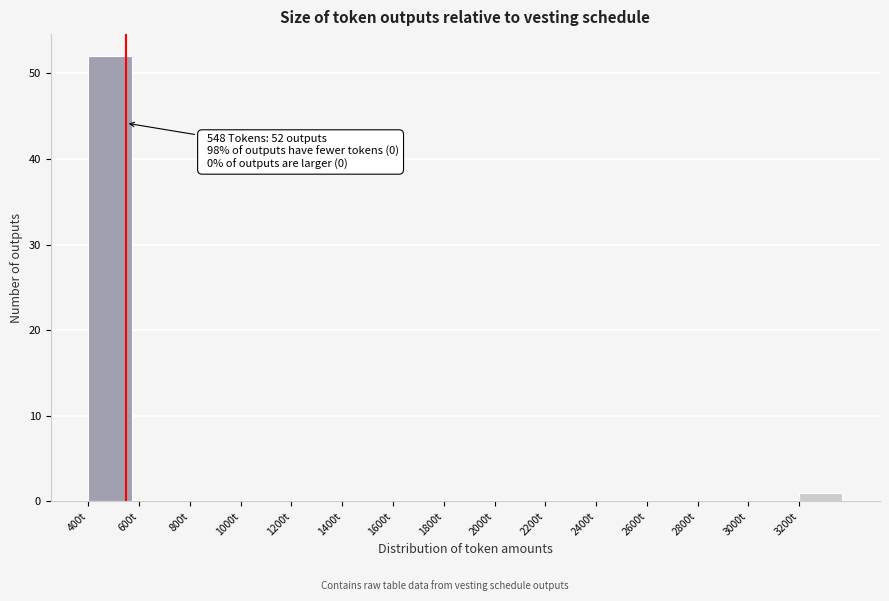

Which range on the x-axis has the tallest bar?

400 to 600